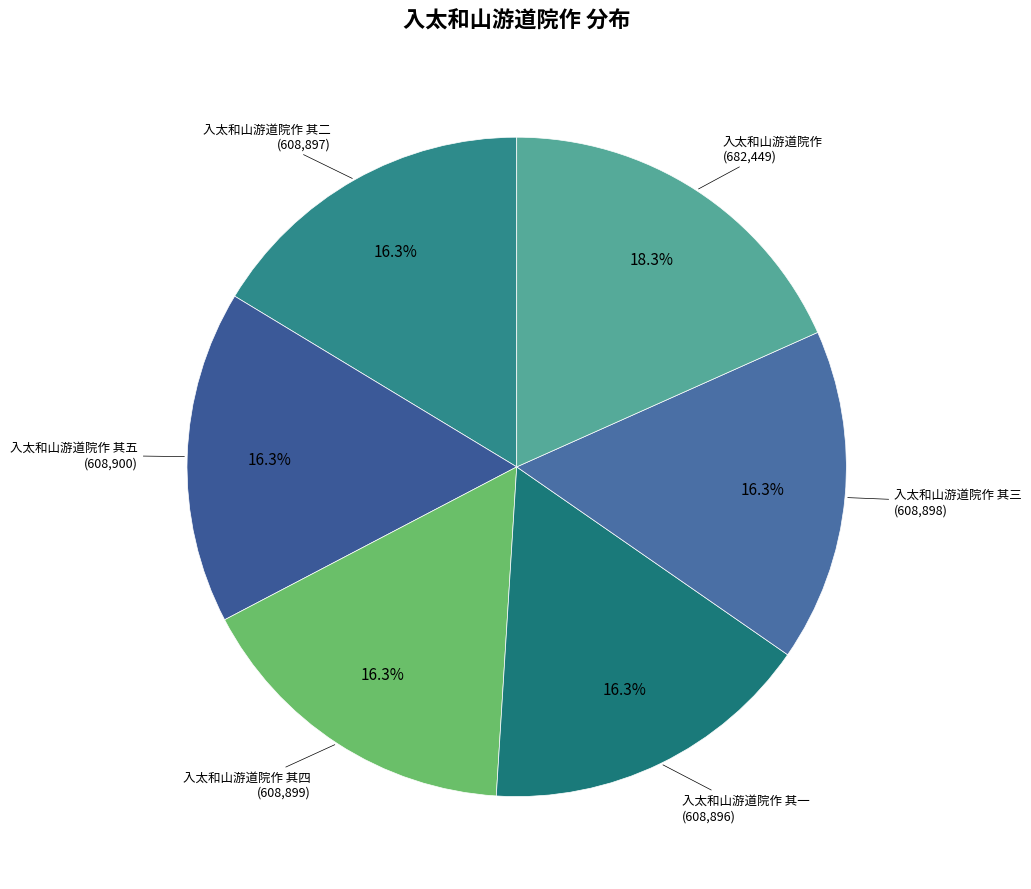

Is it true that 入太和山游道院作 其三 is 16% of the pie?

True